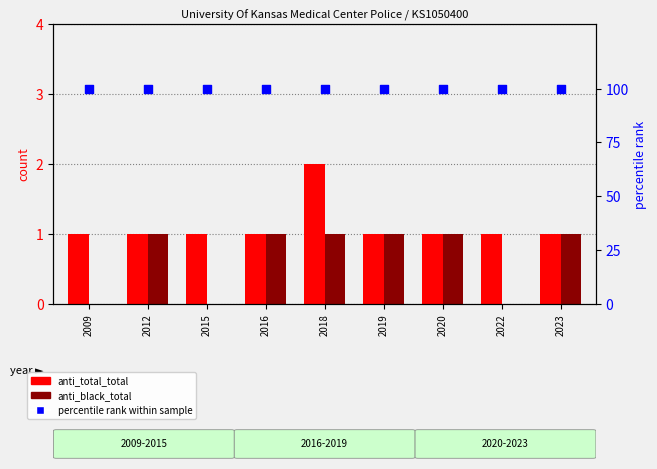

Which series reaches the maximum Y coordinate?

percentile rank within the sample